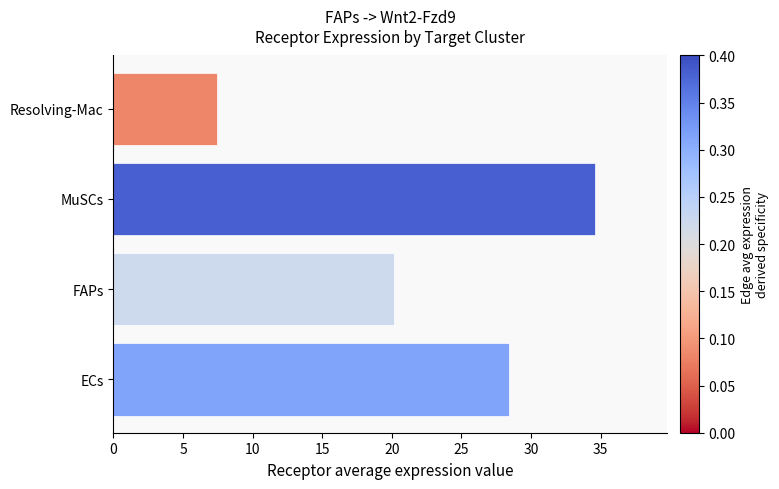

Reading top to bottom, extract all data points from this chart.

Resolving-Mac=7.5	MuSCs=34.6	FAPs=20.2	ECs=28.4